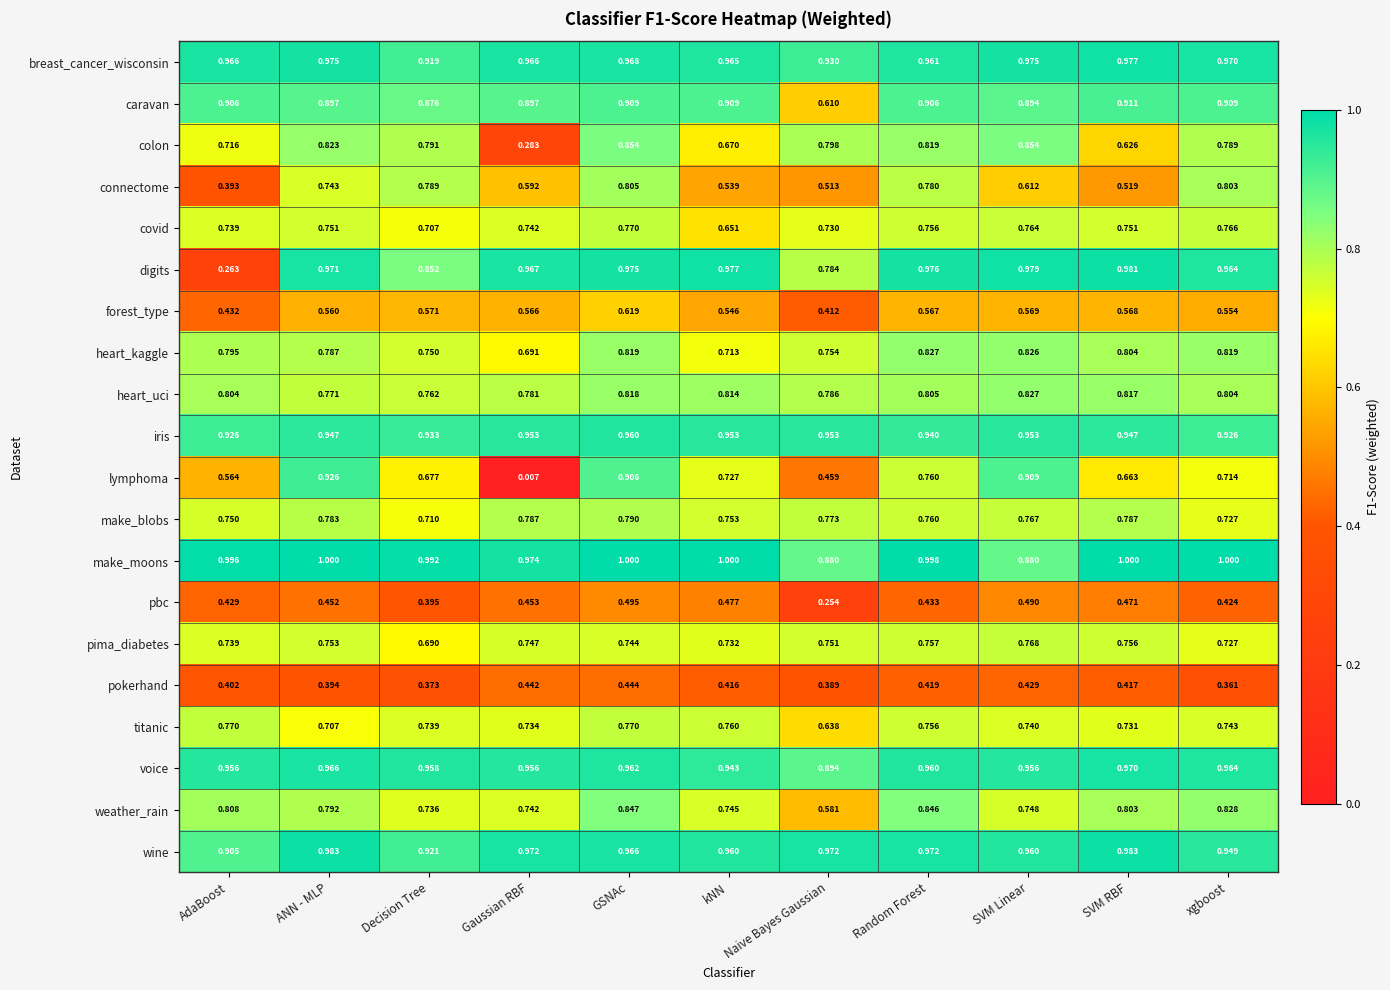

At how many categories does at least one series exceed 0?

11